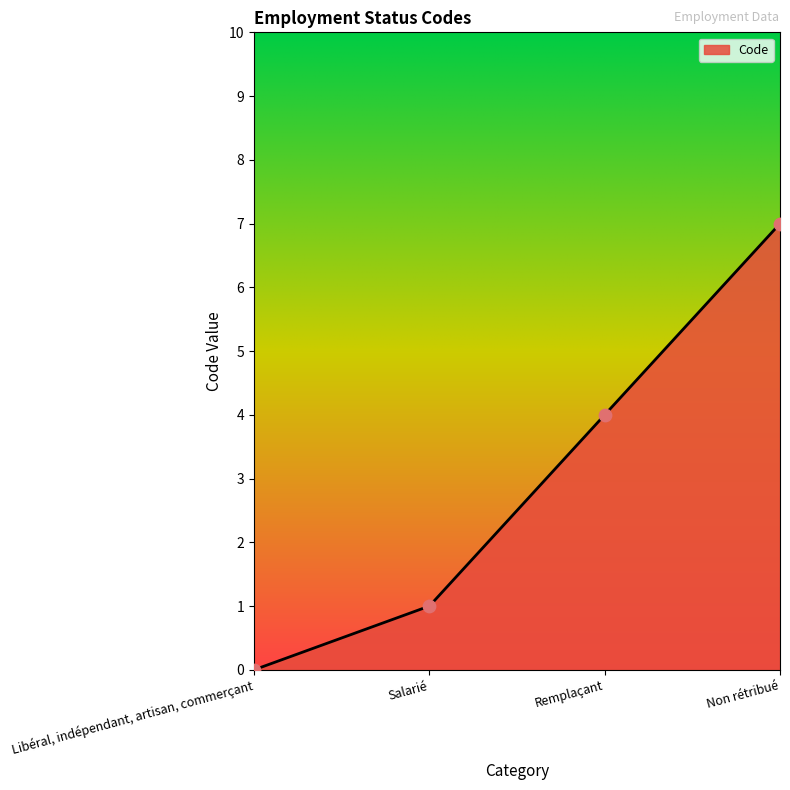

Between Salarié and Libéral, indépendant, artisan, commerçant, which is larger?

Salarié